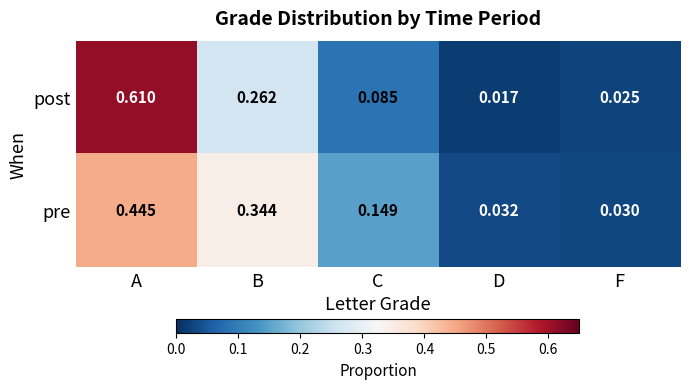

Between C and F, which series saw the biggest shift?

pre